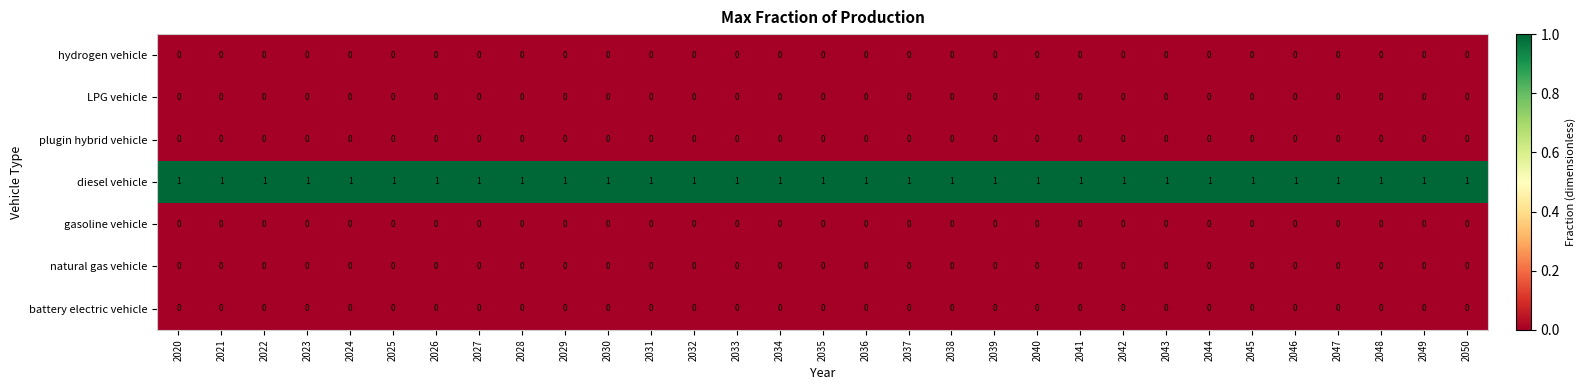

Is it true that gasoline vehicle equals 0 at 2025?

True